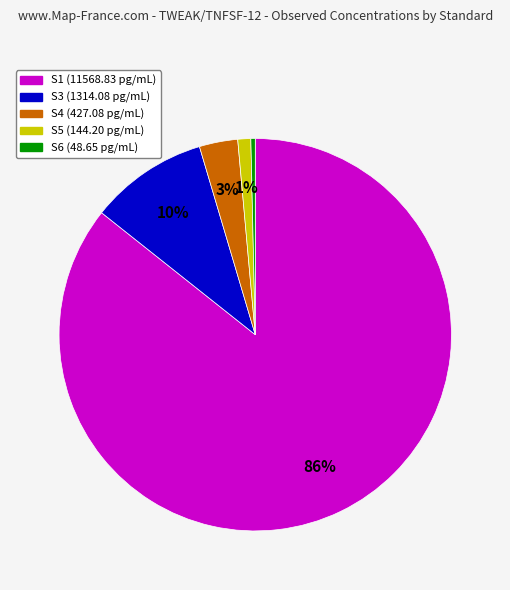

Combined, do S5 and S4 account for over 50%?

No